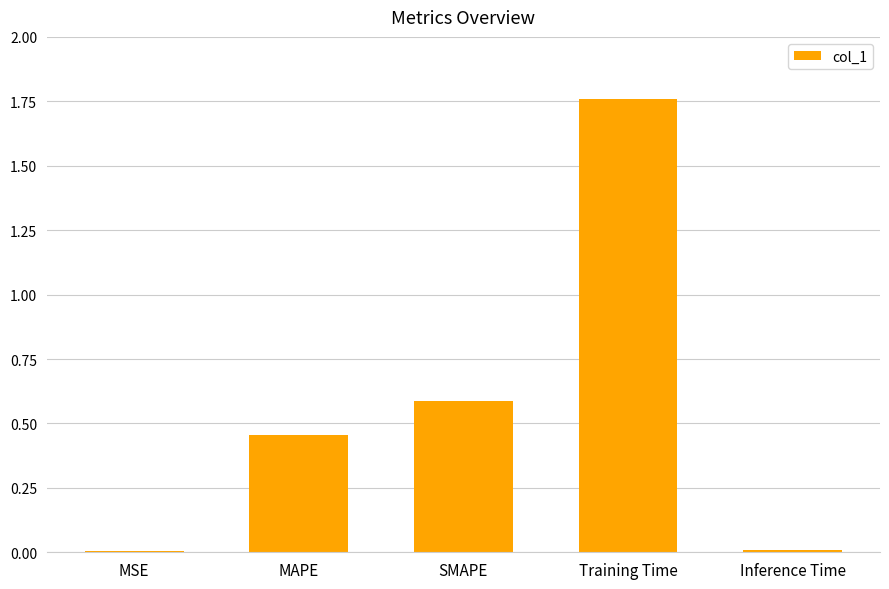

True or false: the data shows 0.6 at MAPE.

False